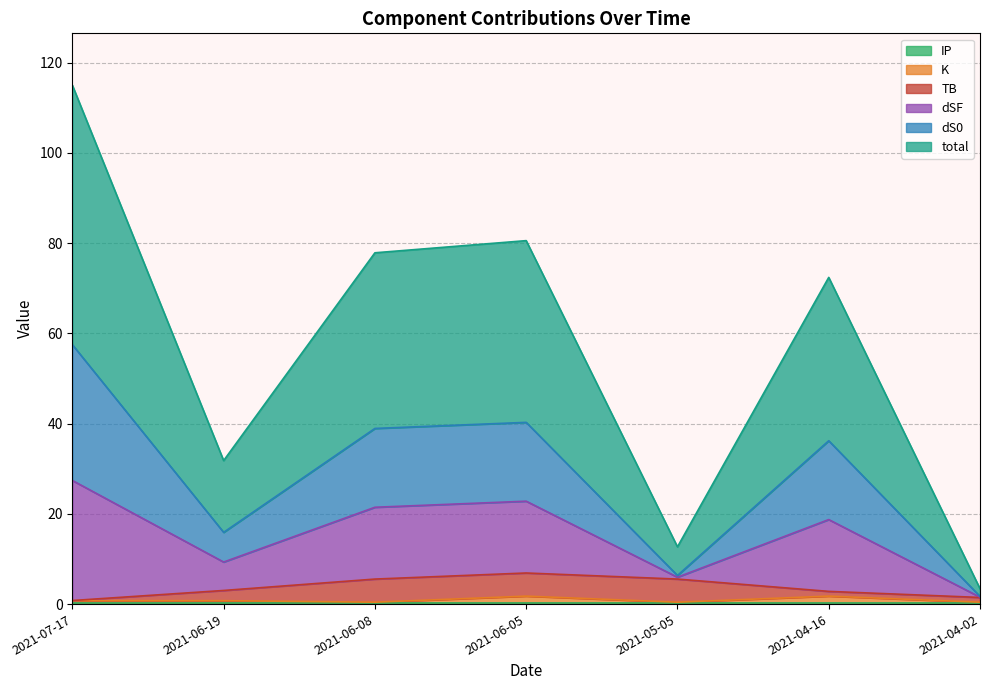

At which category does total reach its first local peak?

2021-06-05